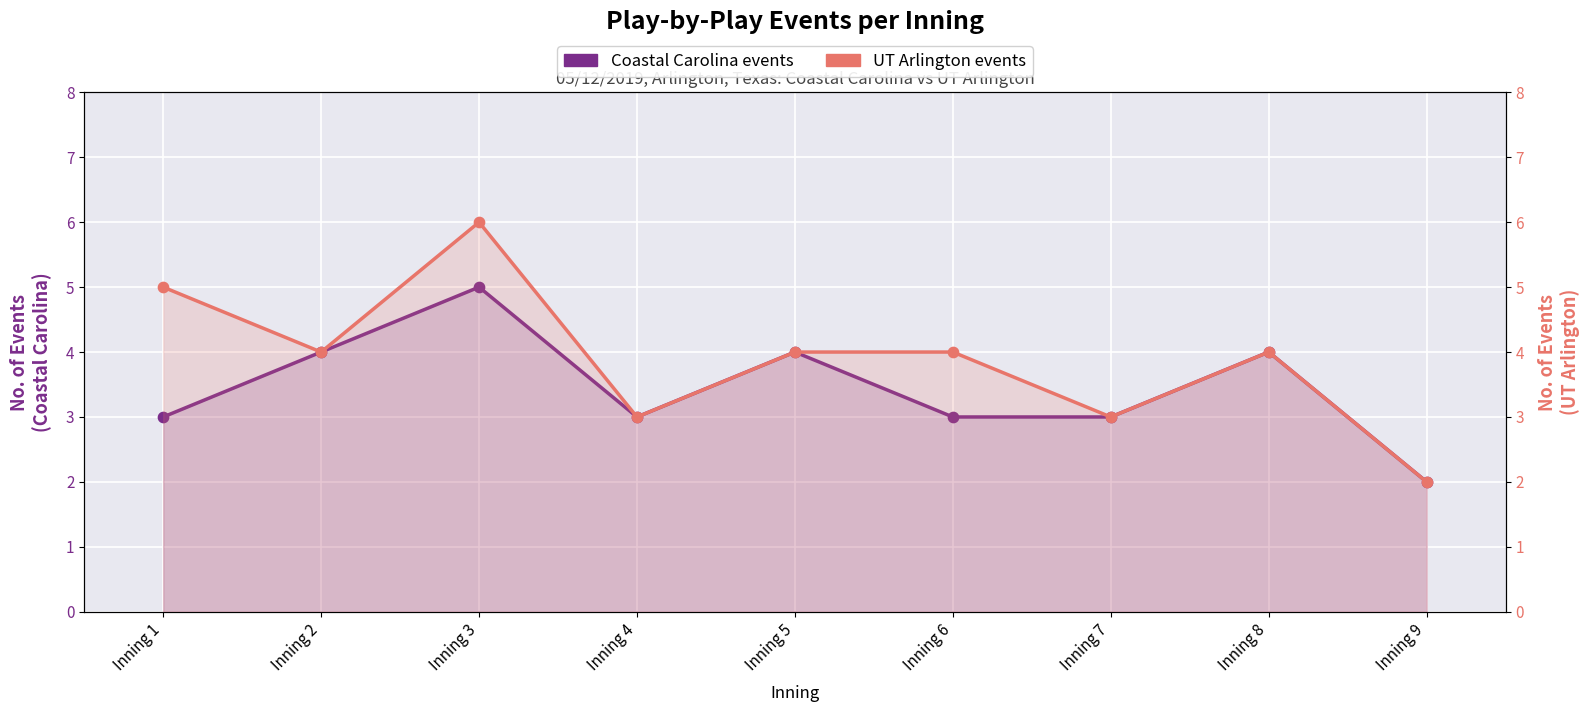

Is the value of Coastal Carolina events at Inning 4 greater than the value of UT Arlington events at Inning 2?

No